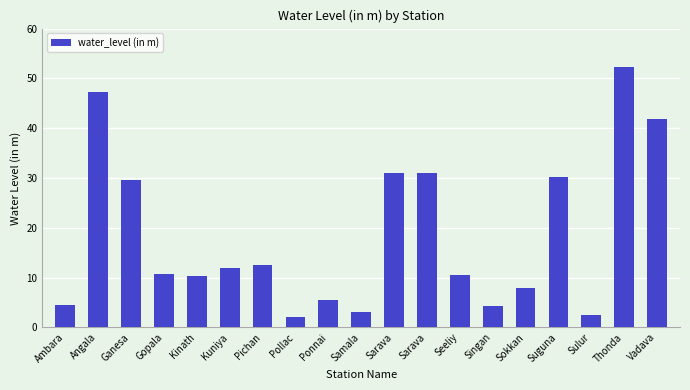

The value at Sarava is 55.6. True or false?

False